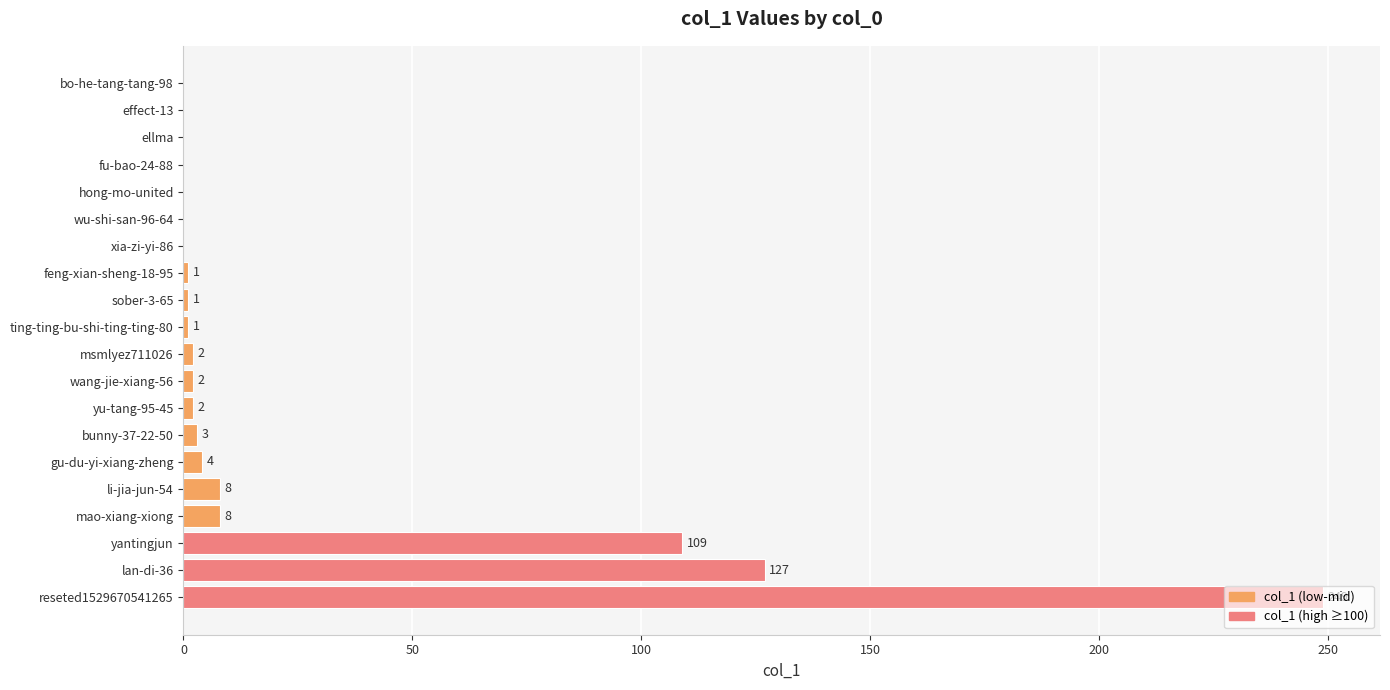

At which label is the value closest to 124?

lan-di-36